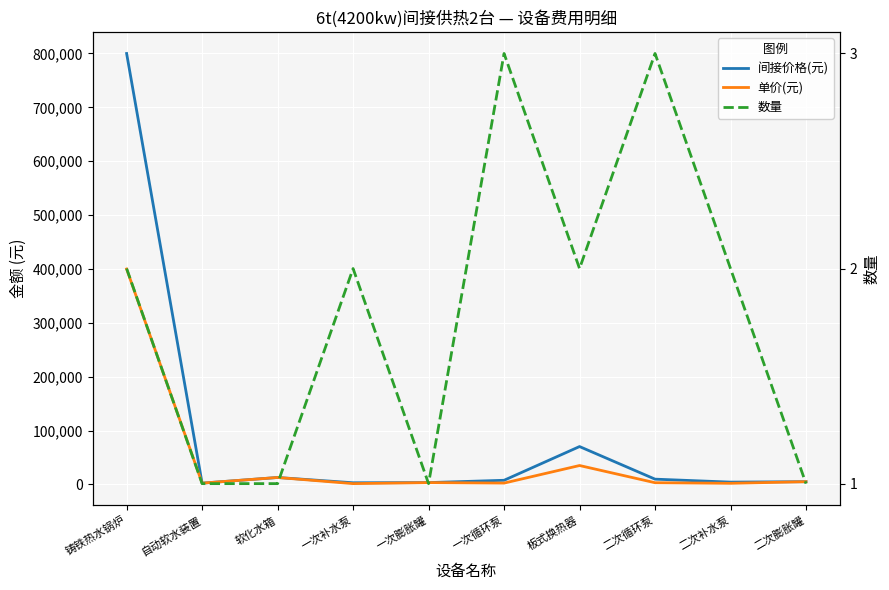

At how many categories does at least one series exceed 420636?

1